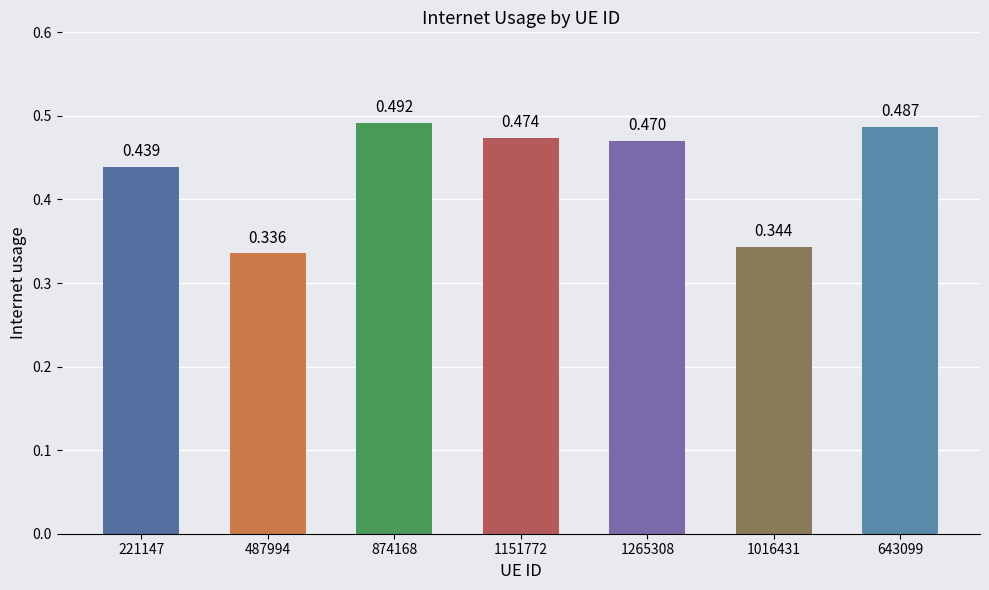

What is the smallest value displayed?

0.3